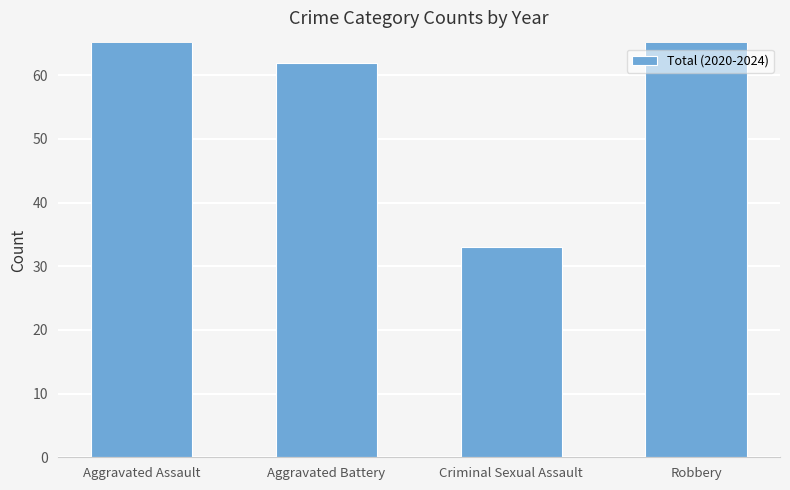

What is the change in value from Aggravated Battery to Robbery?

+17